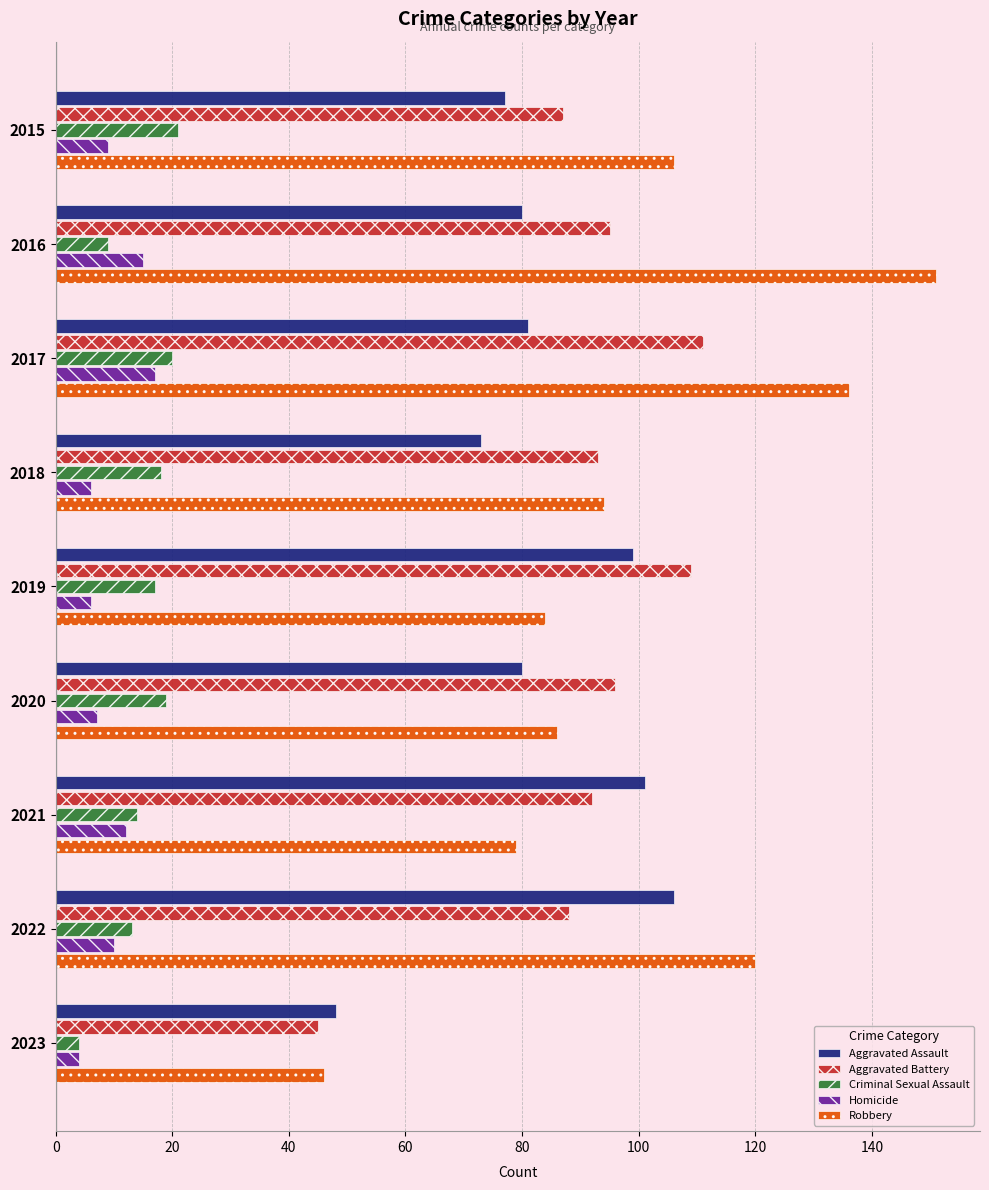

What is the approximate value of Criminal Sexual Assault at 2023?

4